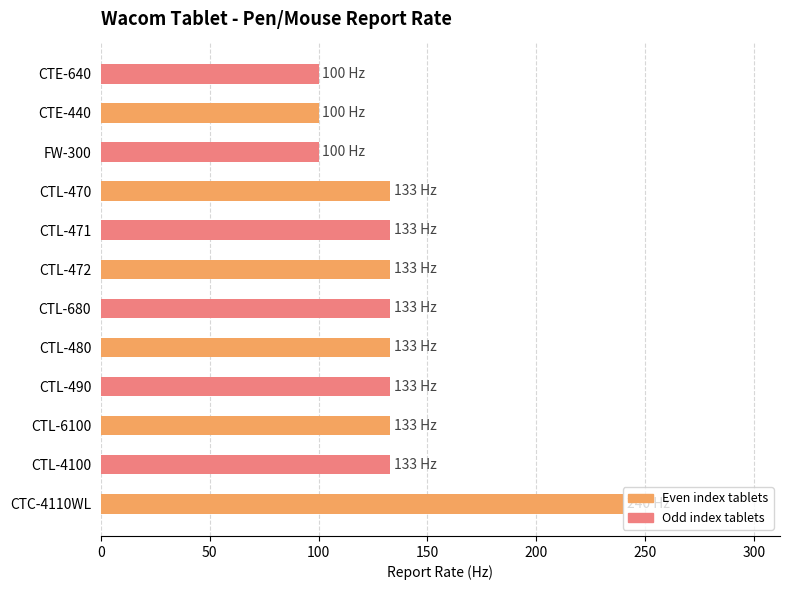

What is the change in value from CTL-4100 to CTE-640?

-33